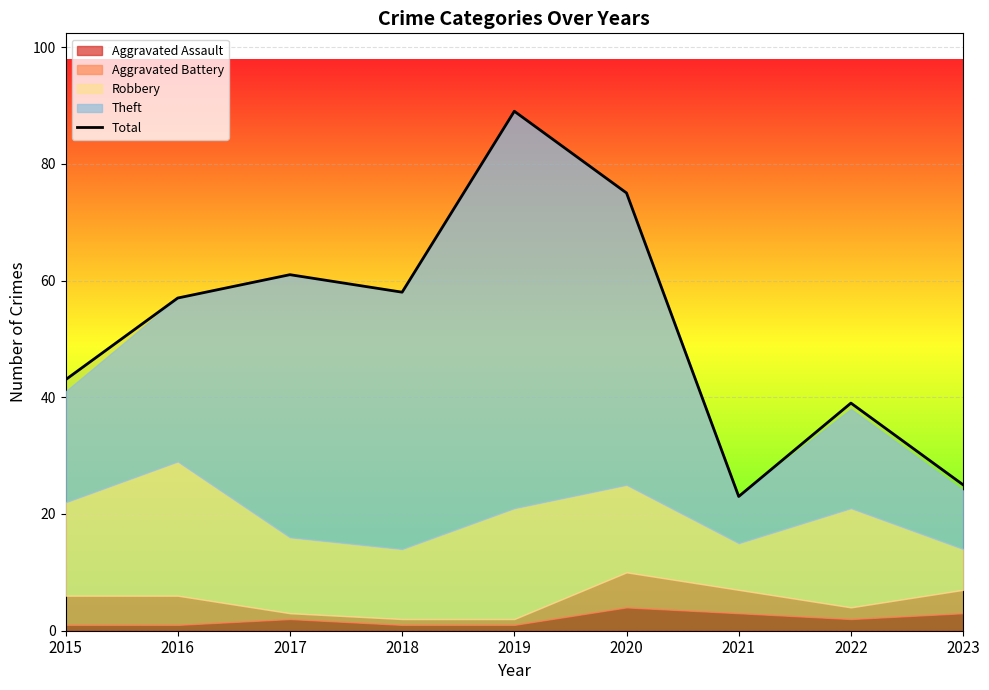

List the labels in order of value, largest first.

2019, 2020, 2017, 2018, 2016, 2015, 2022, 2023, 2021